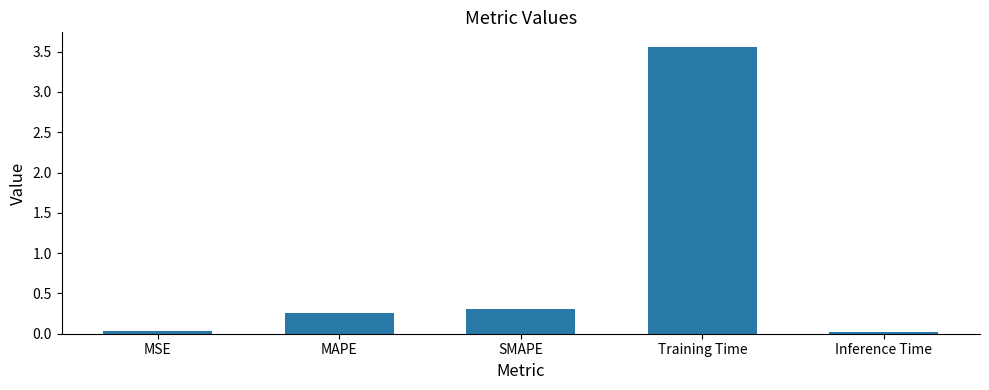

What is the difference between the maximum and minimum values?

3.5